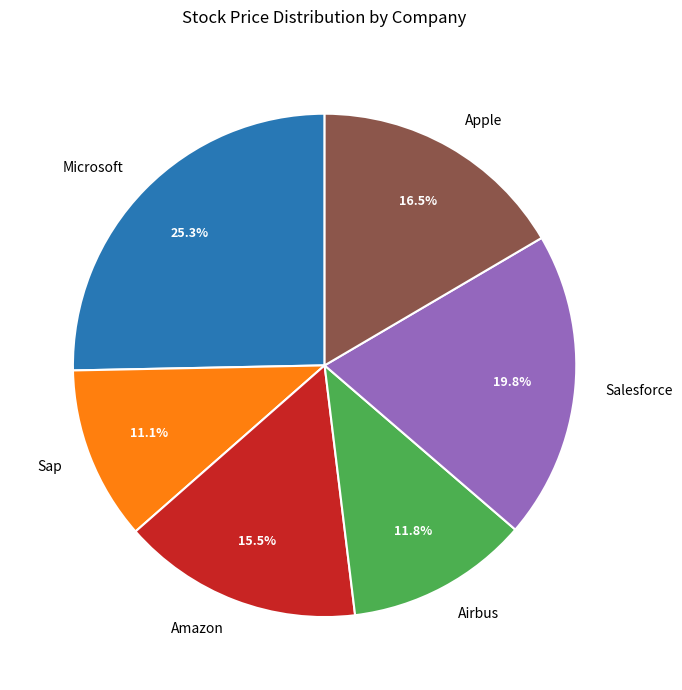

Rank the categories by value from highest to lowest.

Microsoft, Salesforce, Apple, Amazon, Airbus, Sap